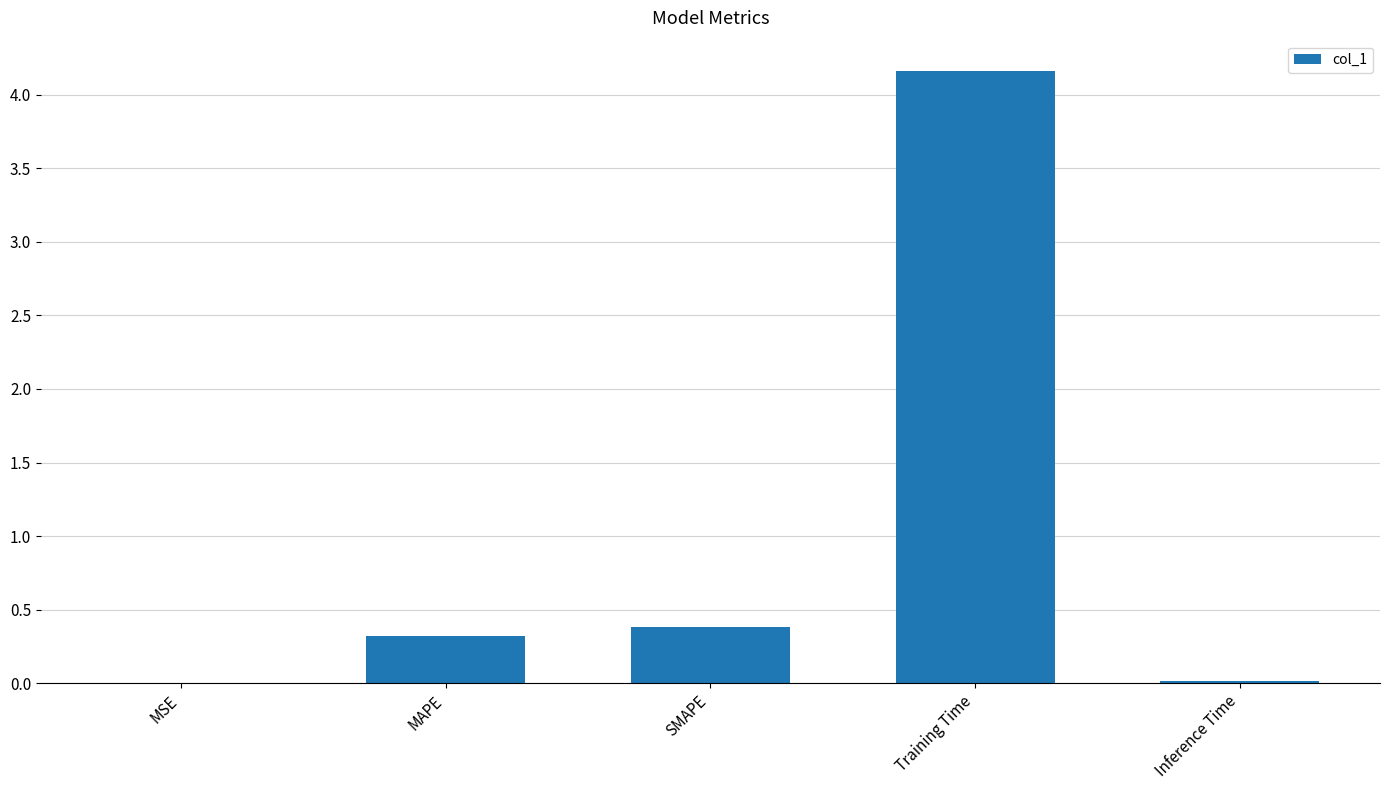

The chart shows a value of 0.2 at SMAPE. True or false?

False